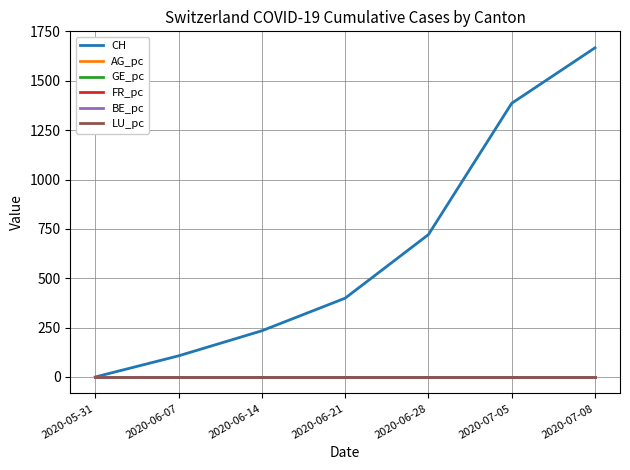

List the labels in order of CH value, largest first.

2020-07-08, 2020-07-05, 2020-06-28, 2020-06-21, 2020-06-14, 2020-06-07, 2020-05-31